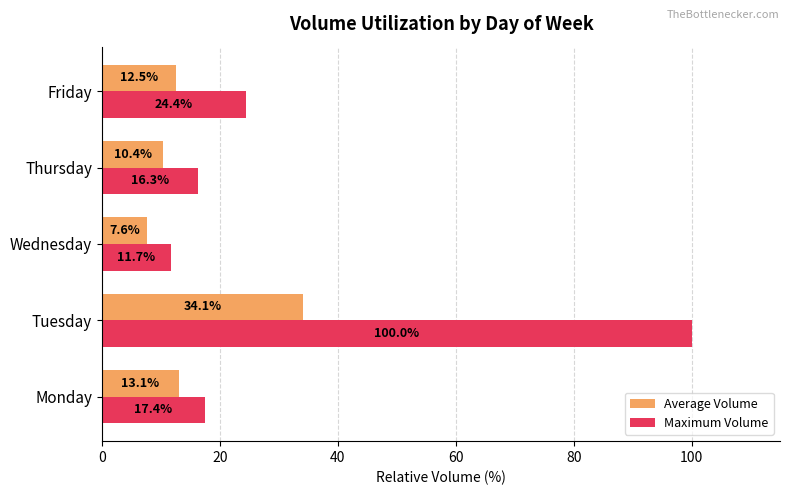

What is the difference between the highest and lowest values at Monday?

4.3